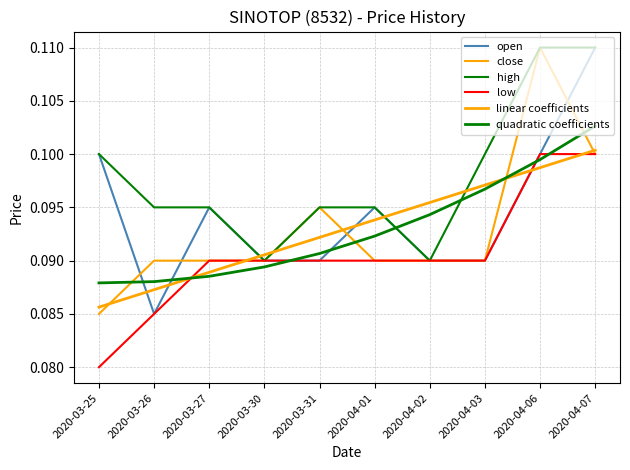

Reading right to left, what are all the values shown in this chart?

open: 0.1	0.1	0.1	0.1	0.1	0.1	0.1	0.1	0.1	0.1
close: 0.1	0.1	0.1	0.1	0.1	0.1	0.1	0.1	0.1	0.1
high: 0.1	0.1	0.1	0.1	0.1	0.1	0.1	0.1	0.1	0.1
low: 0.1	0.1	0.1	0.1	0.1	0.1	0.1	0.1	0.1	0.1
linear coefficients: 0.1	0.1	0.1	0.1	0.1	0.1	0.1	0.1	0.1	0.1
quadratic coefficients: 0.1	0.1	0.1	0.1	0.1	0.1	0.1	0.1	0.1	0.1